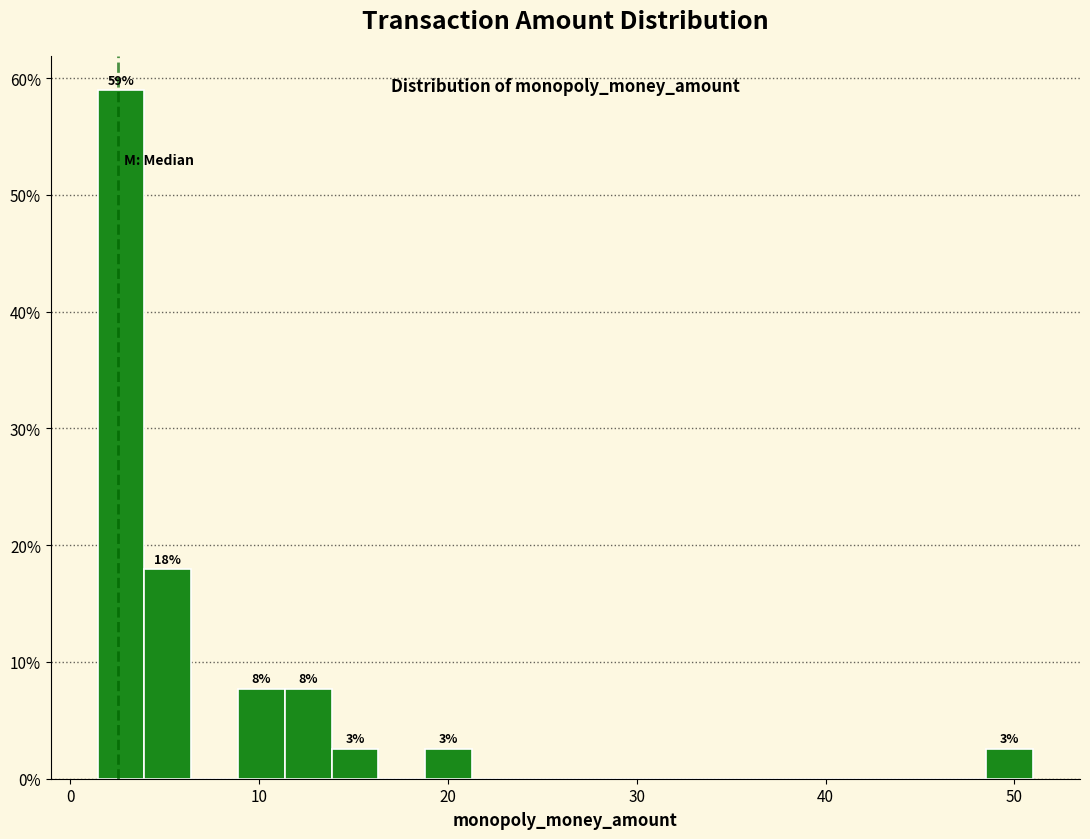

Read against the x-axis, roughly where is the centre of the tallest bar?

3